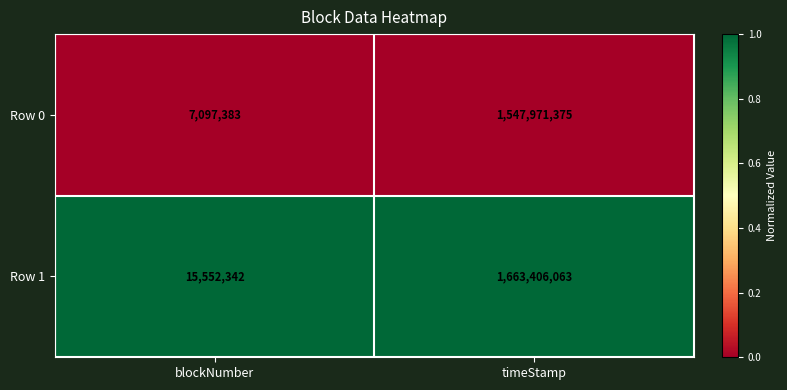

What is the approximate value of Row 1 at timeStamp, to the nearest 50?

1663406050